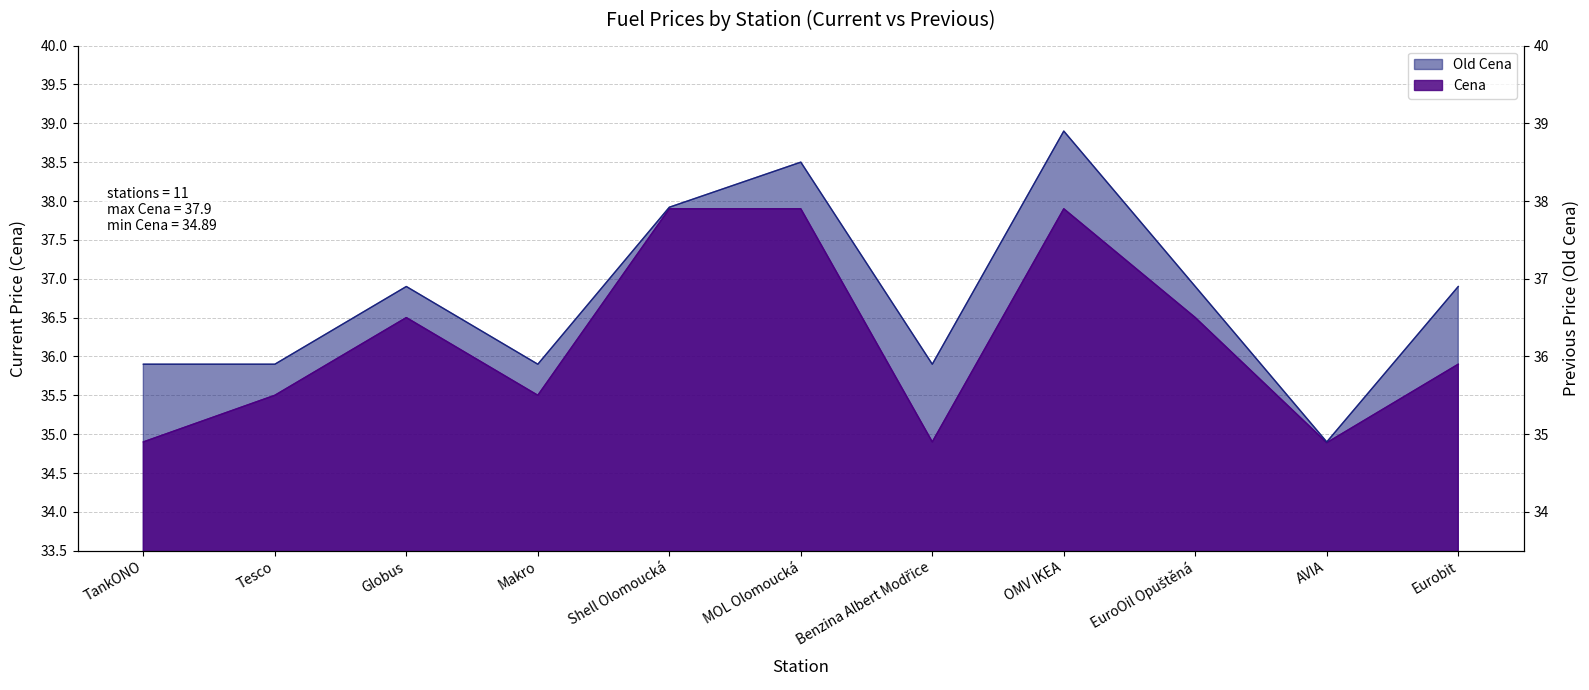

Between Shell Olomoucká and Eurobit, which series saw the biggest shift?

Cena